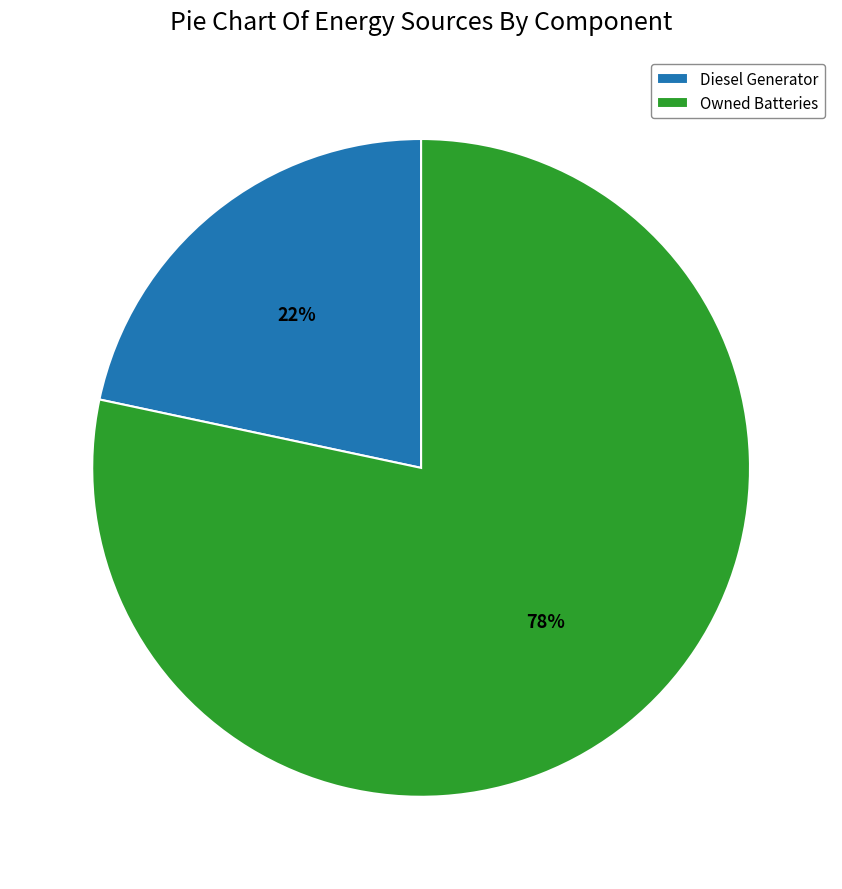

Does Owned Batteries account for over 50% of the chart?

Yes